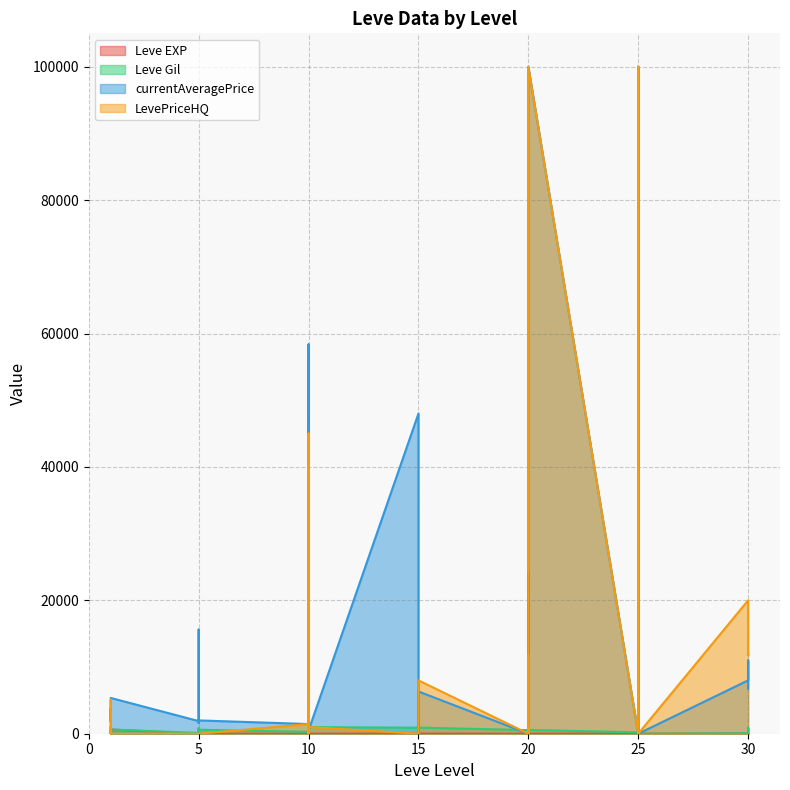

Where do Leve EXP and Leve Gil first cross each other?

20 and 20